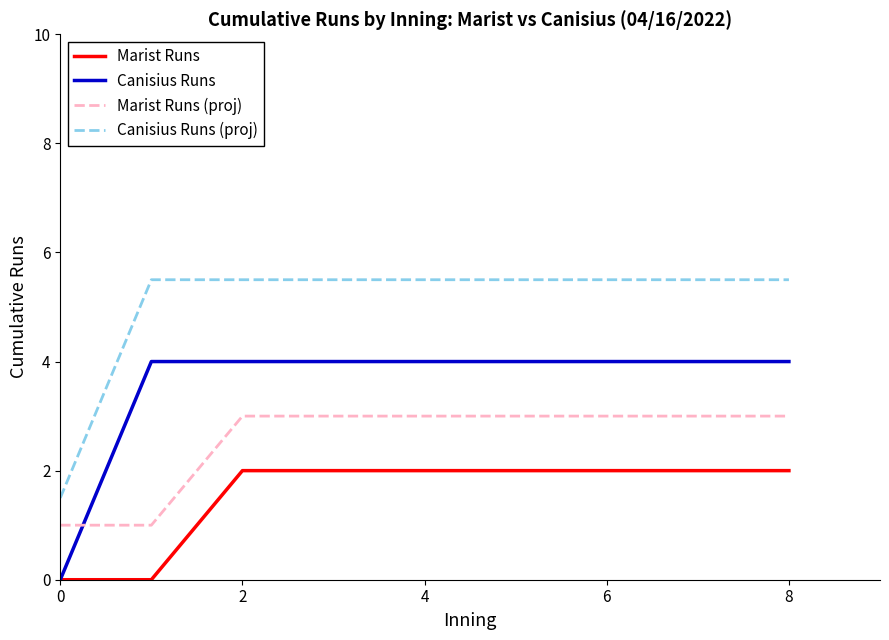

List the series in order of their overall mean, lowest first.

Marist Runs, Marist Runs (proj), Canisius Runs, Canisius Runs (proj)